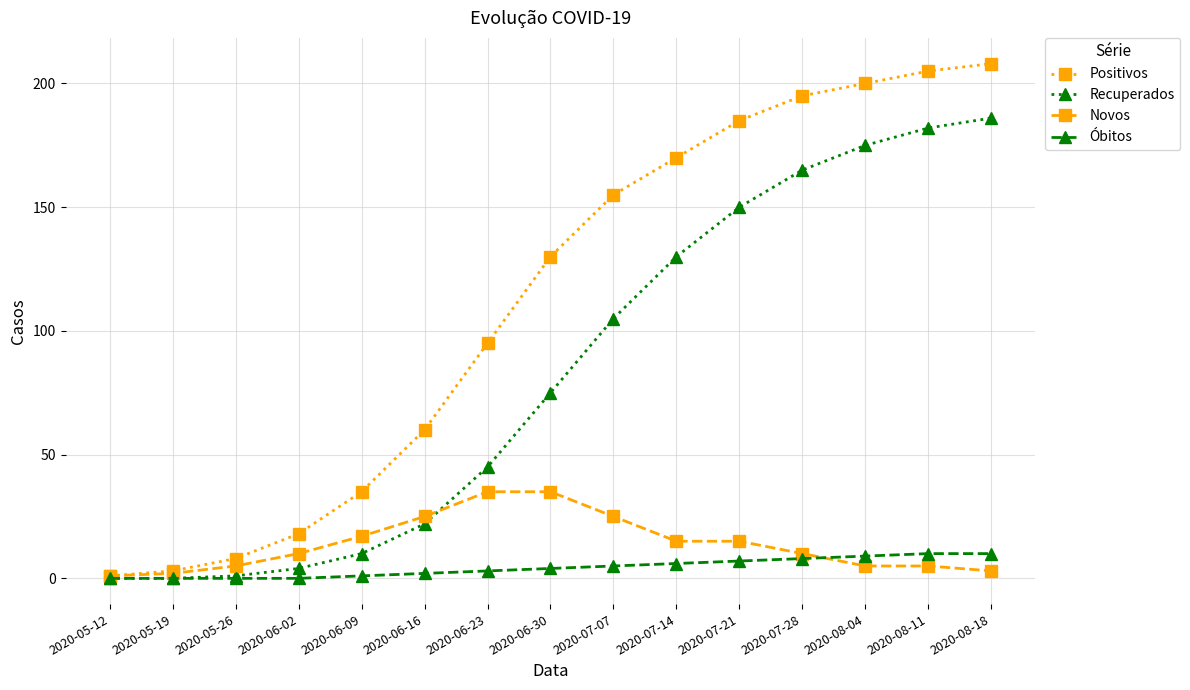

Rank the series by their maximum value, from lowest to highest.

Óbitos, Novos, Recuperados, Positivos